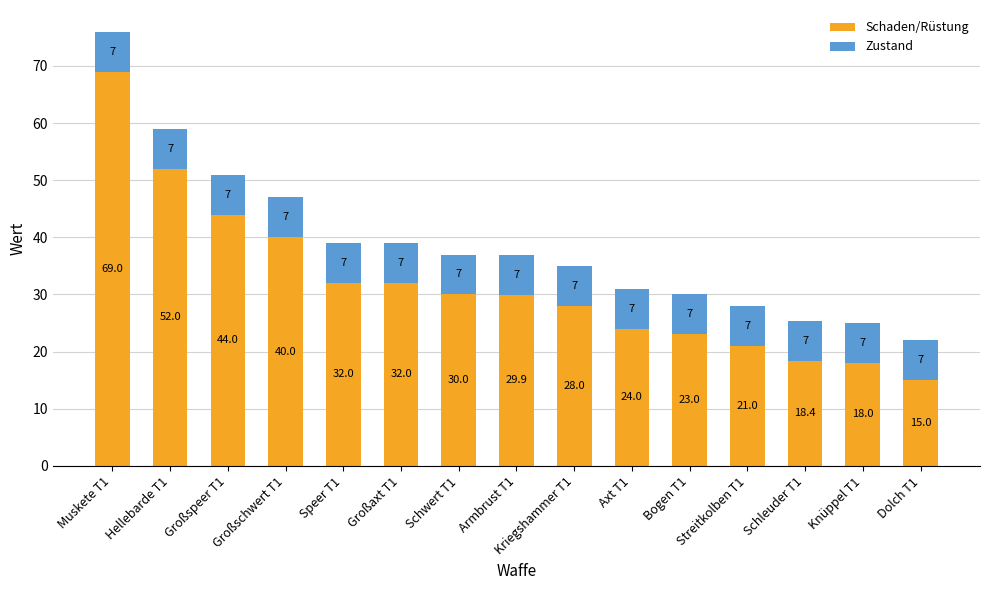

At which label does Schaden/Rüstung first exceed 29?

Muskete T1